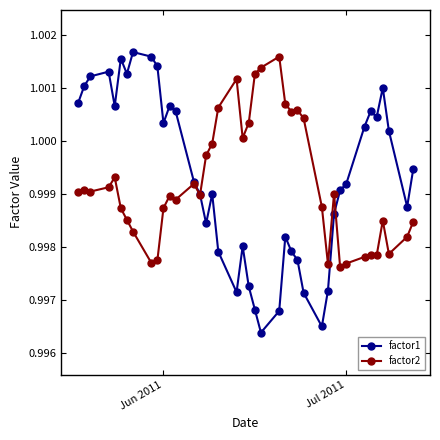

Which series has the largest range (max minus min)?

factor1